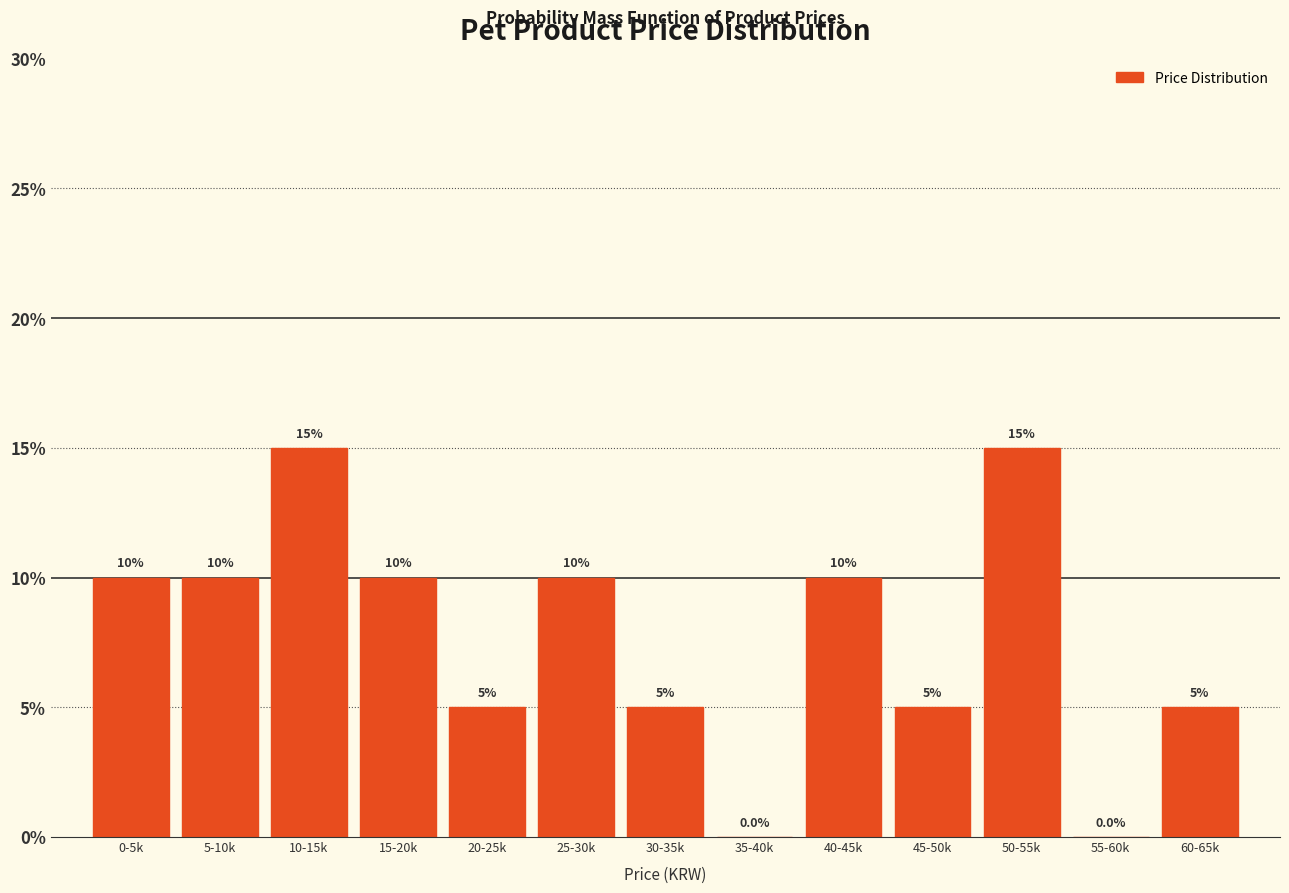

Reading left to right, transcribe all the data shown in this chart.

0-5k=10	5-10k=10	10-15k=15	15-20k=10	20-25k=5	25-30k=10	30-35k=5	35-40k=0	40-45k=10	45-50k=5	50-55k=15	55-60k=0	60-65k=5